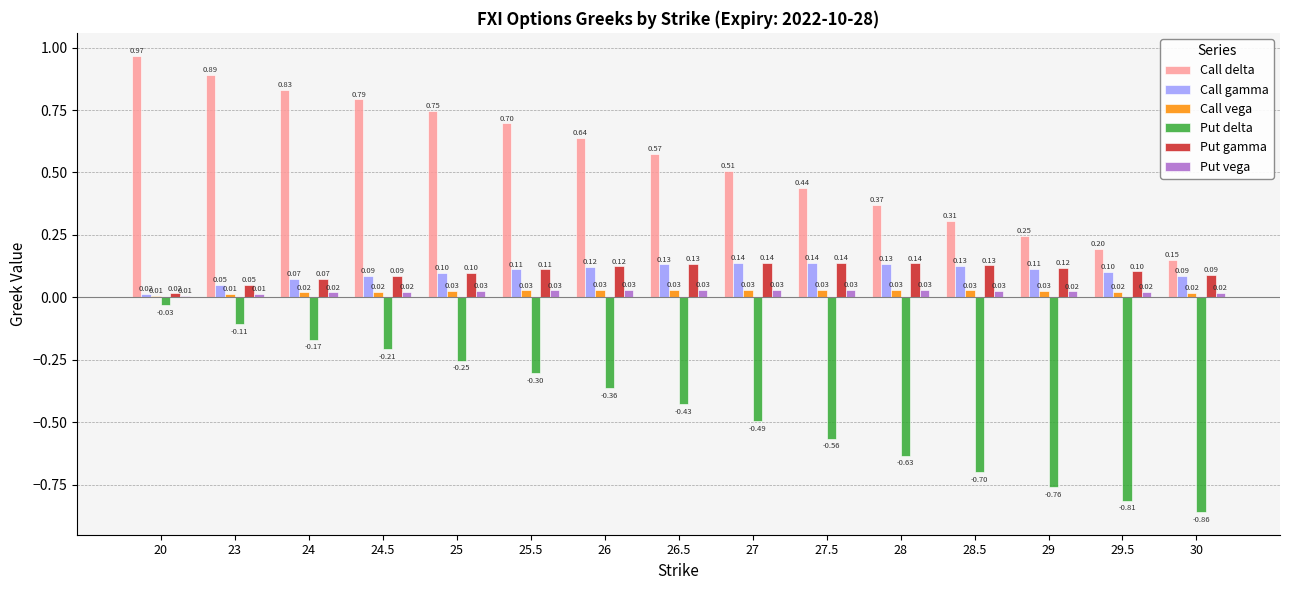

Is the value of Call gamma at 24 greater than the value of Call vega at 25.5?

Yes